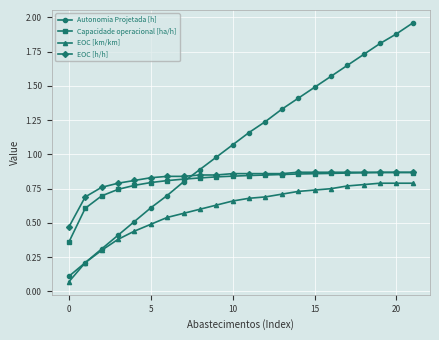

Which series has the largest range (max minus min)?

Autonomia Projetada [h]